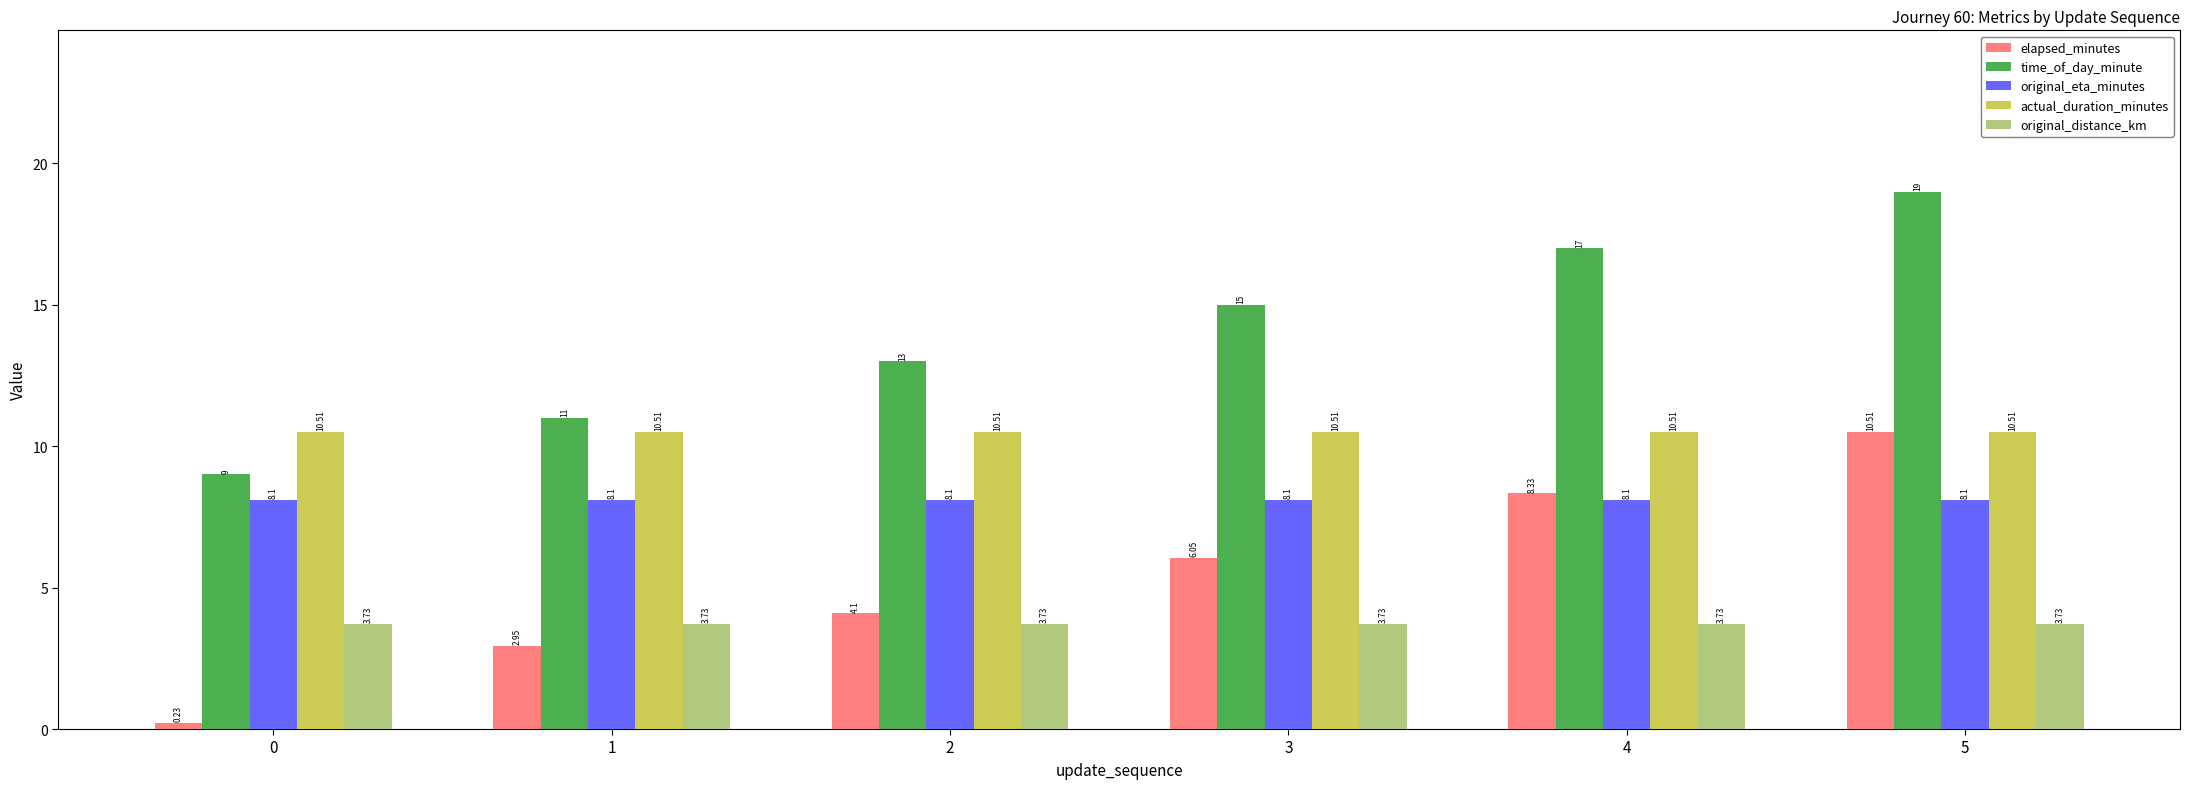

Rank the series by their average value, from lowest to highest.

original_distance_km, elapsed_minutes, original_eta_minutes, actual_duration_minutes, time_of_day_minute